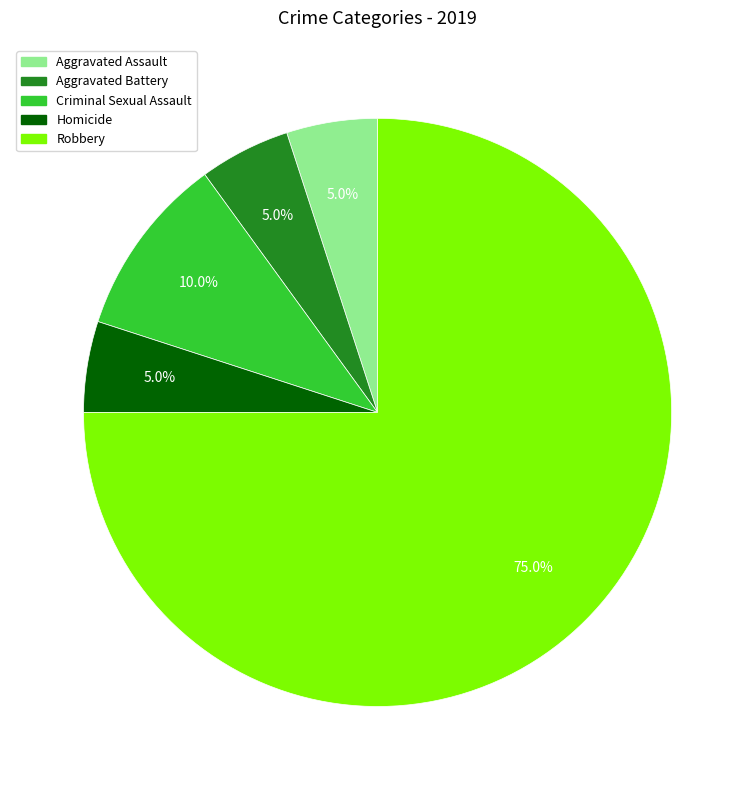

How many segments does this pie chart have?

5